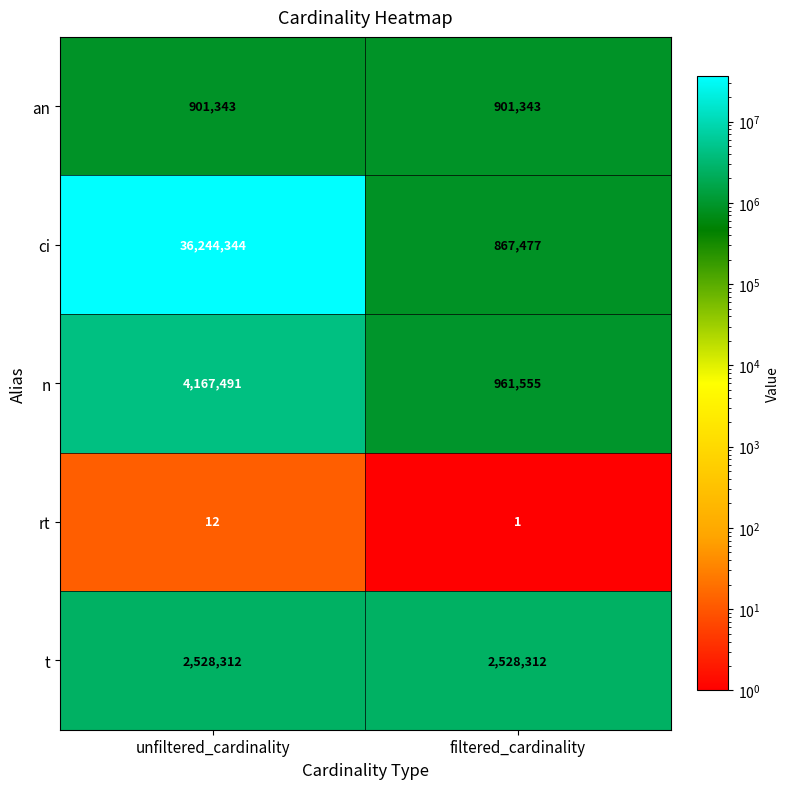

The n series shows 961555 at filtered_cardinality. True or false?

True